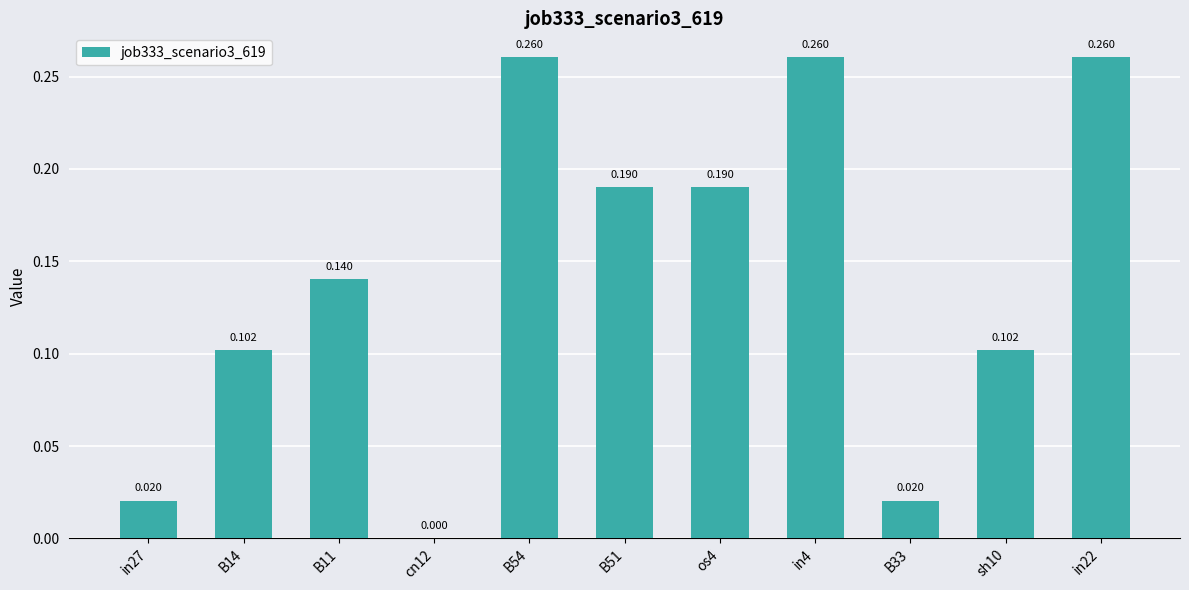

What is the label of the 11th bar from the right?

in27